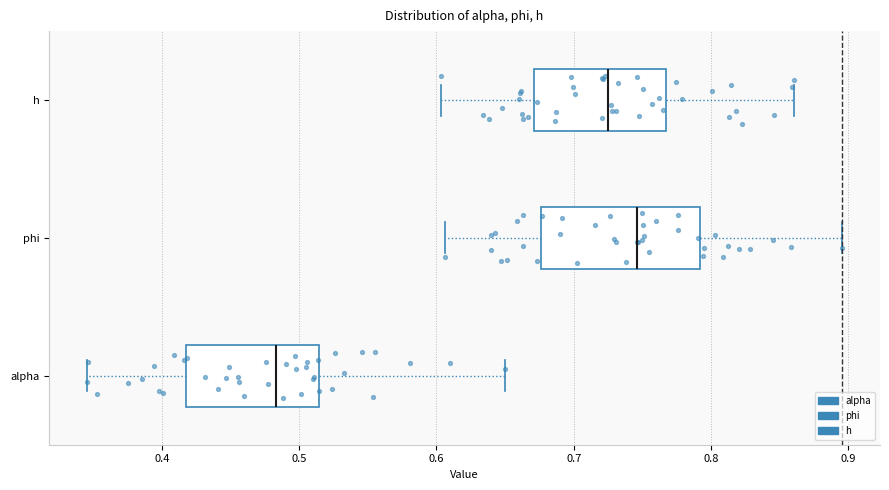

Which box's median line is the furthest to the right?

phi